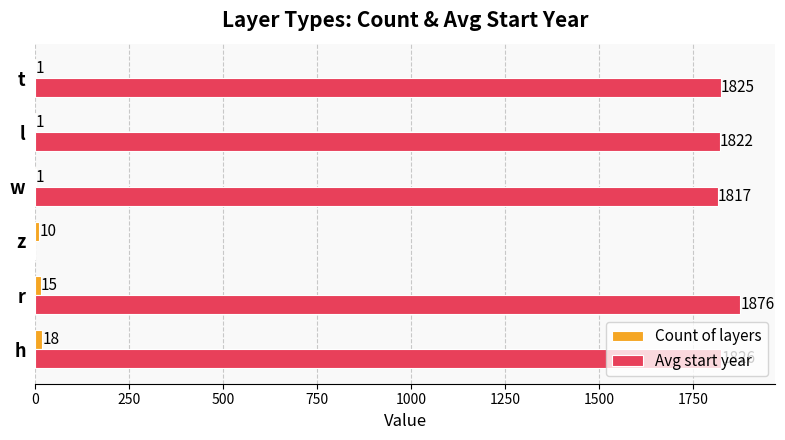

What is the sum of the Avg start year values at l and t?

3647